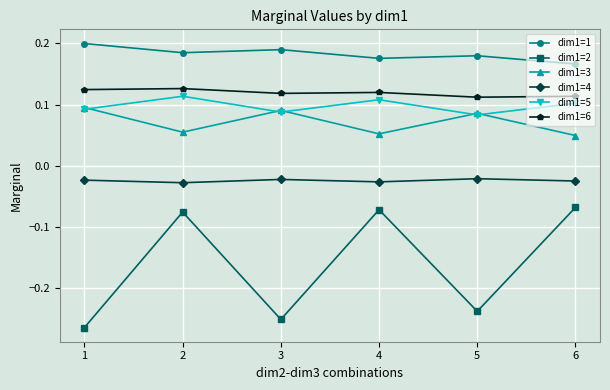

Which series has the largest total across all categories?

dim1=1